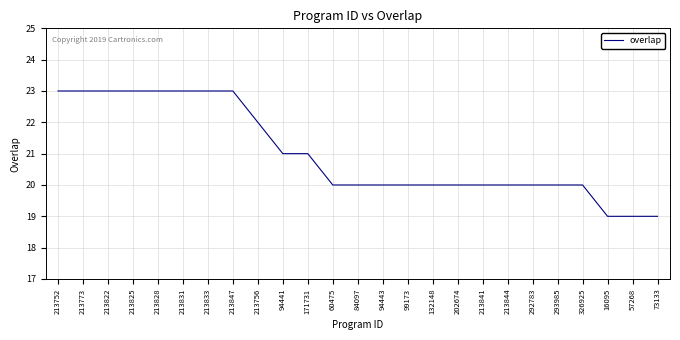

What is the sum of the values at 171731 and 213831?

44